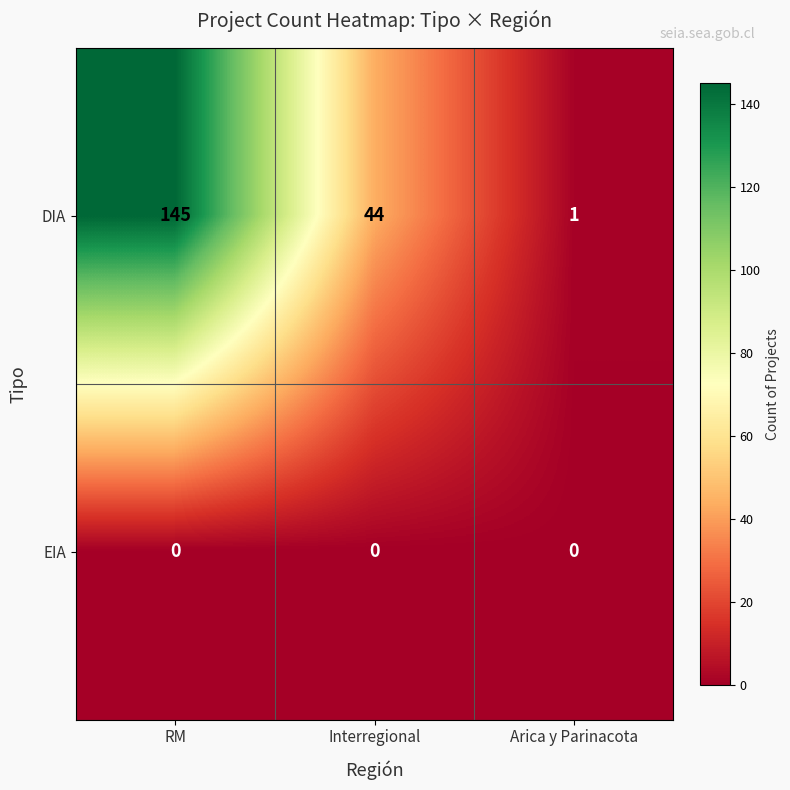

Is the value of DIA at RM greater than the value of EIA at RM?

Yes